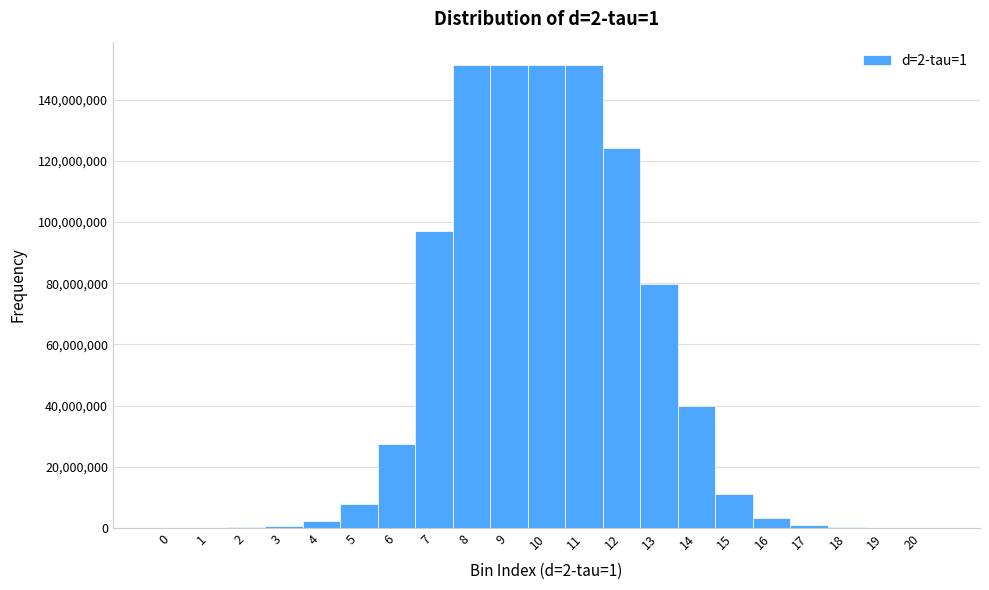

How tall is the bar that spans 4.5 to 5.5 on the x-axis? The values are not printed on the chart, so give them approximately, as read against the axis.

8000000